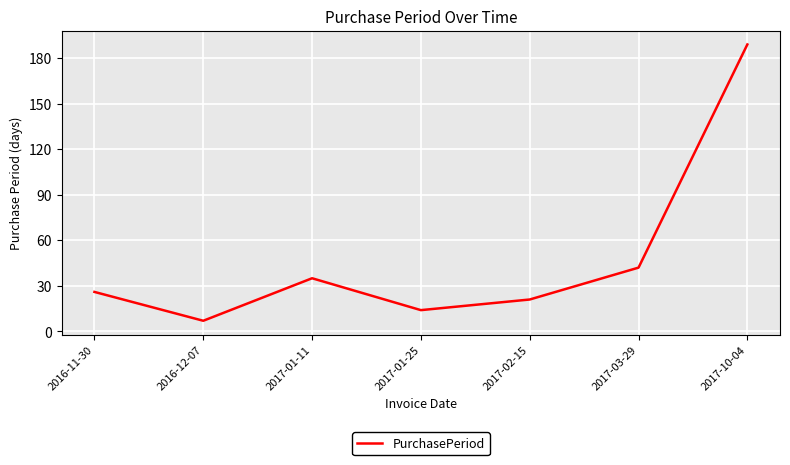

Rank the categories by value from lowest to highest.

2016-12-07, 2017-01-25, 2017-02-15, 2016-11-30, 2017-01-11, 2017-03-29, 2017-10-04